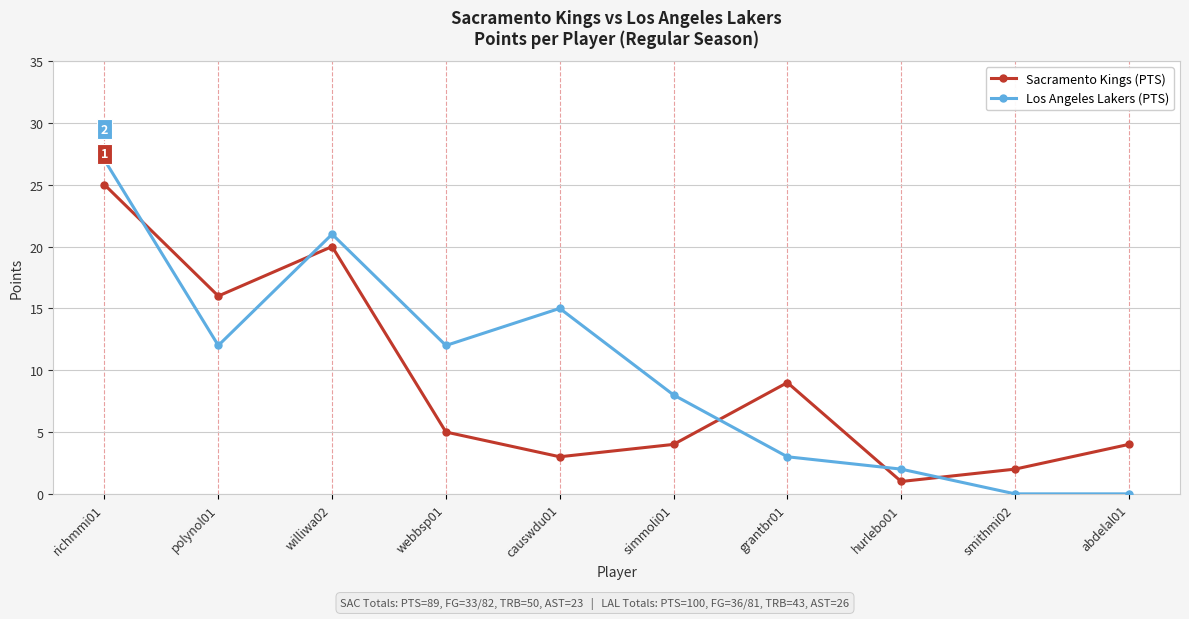

Which series has the largest range (max minus min)?

Los Angeles Lakers (PTS)